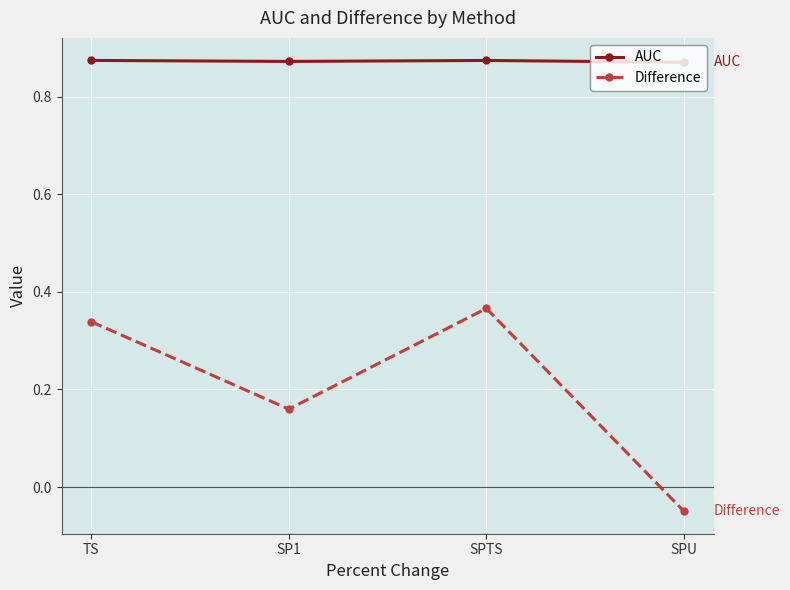

What position from the right is SPTS?

2